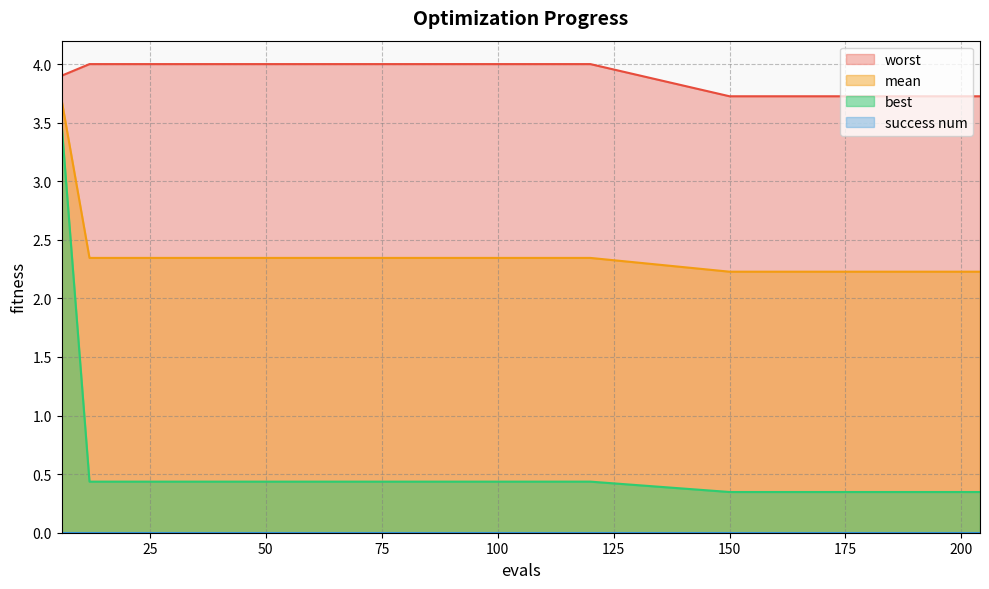

True or false: worst has more than 0 points higher than both neighbors.

False